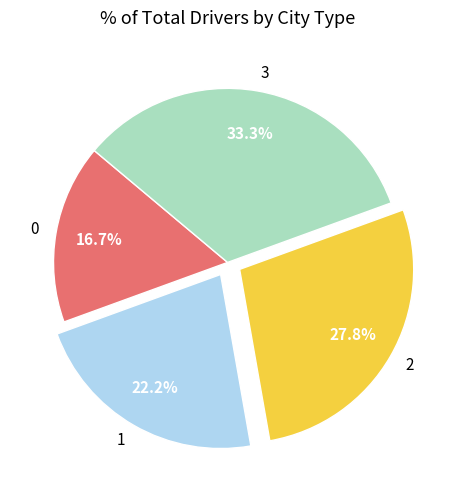

Does any single category account for the majority?

No